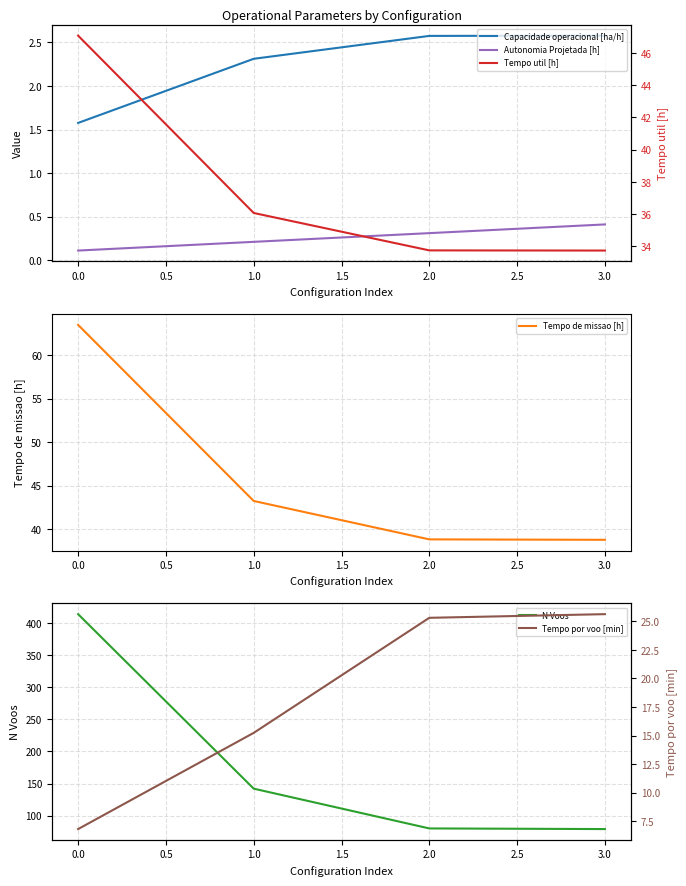

What is the minimum value shown in the chart?

0.1